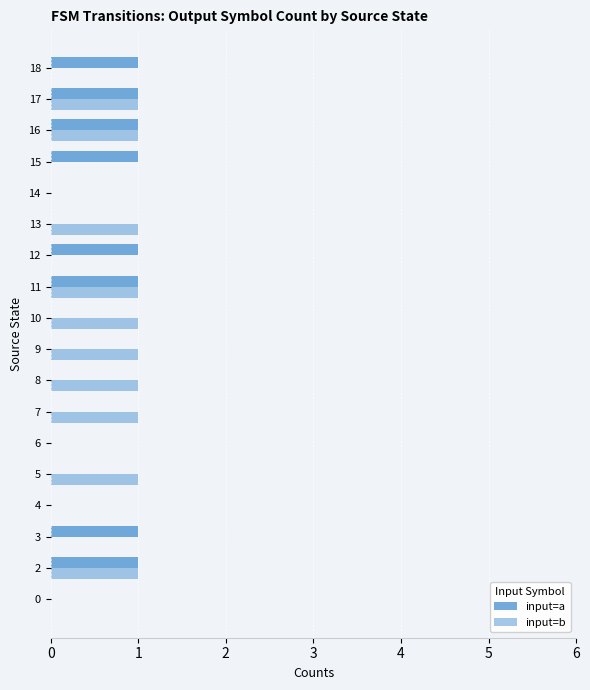

How many input=b values are between 0 and 1?

18